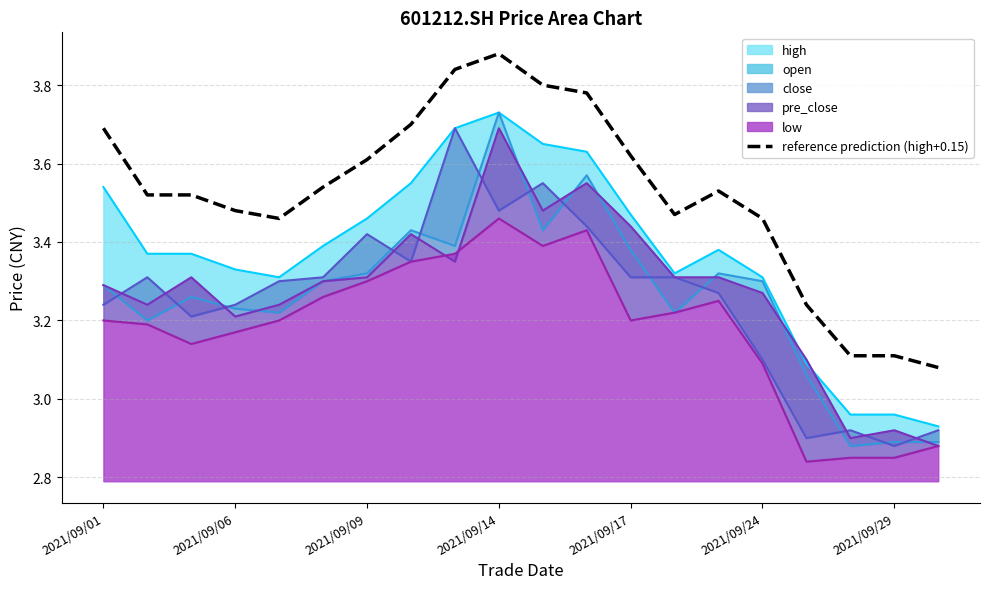

Count the values in the range 3 to 4.

20